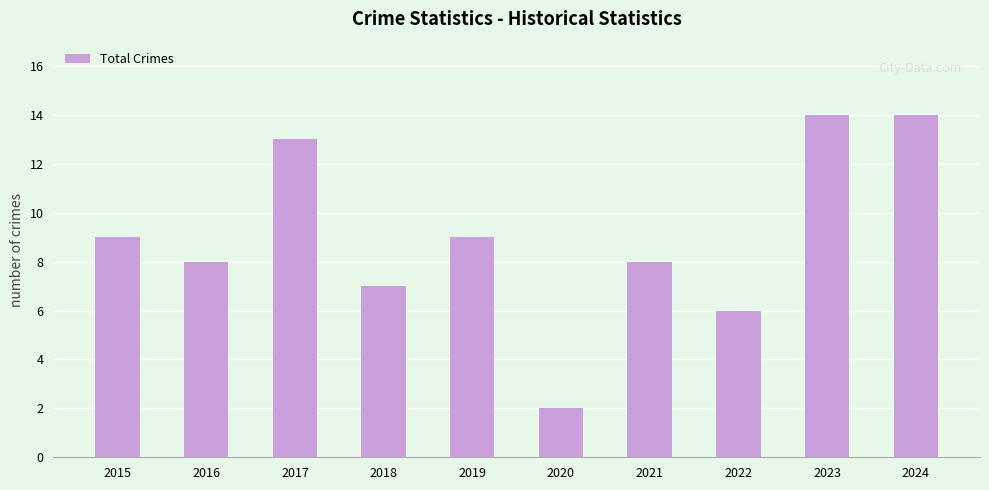

What is the sum of the values at 2024 and 2022?

20